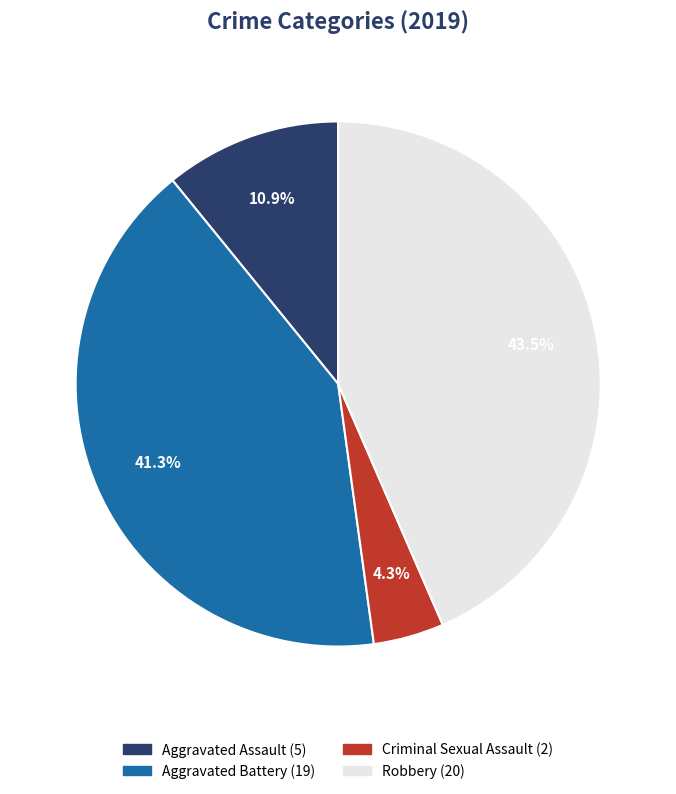

Does any single category account for the majority?

No